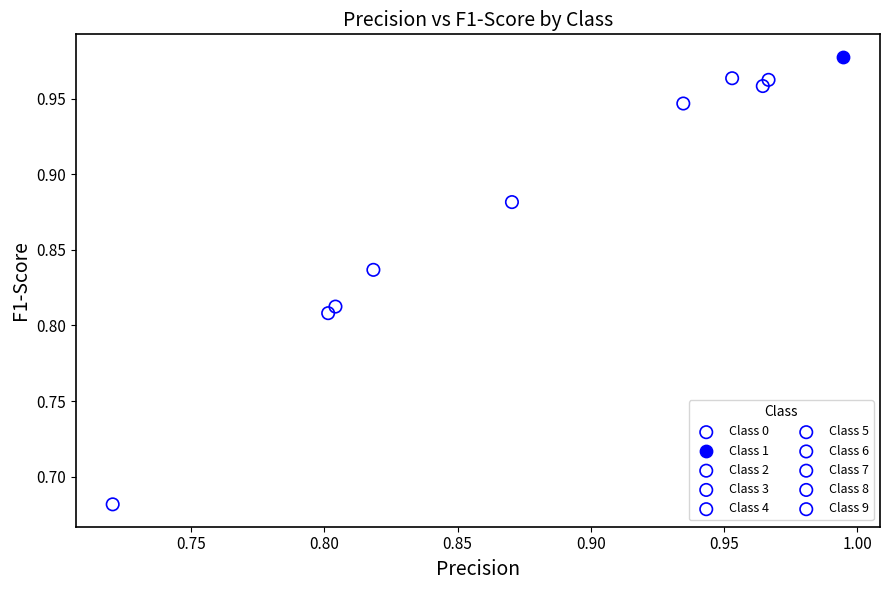

Which series reaches the maximum Y coordinate?

Class 1